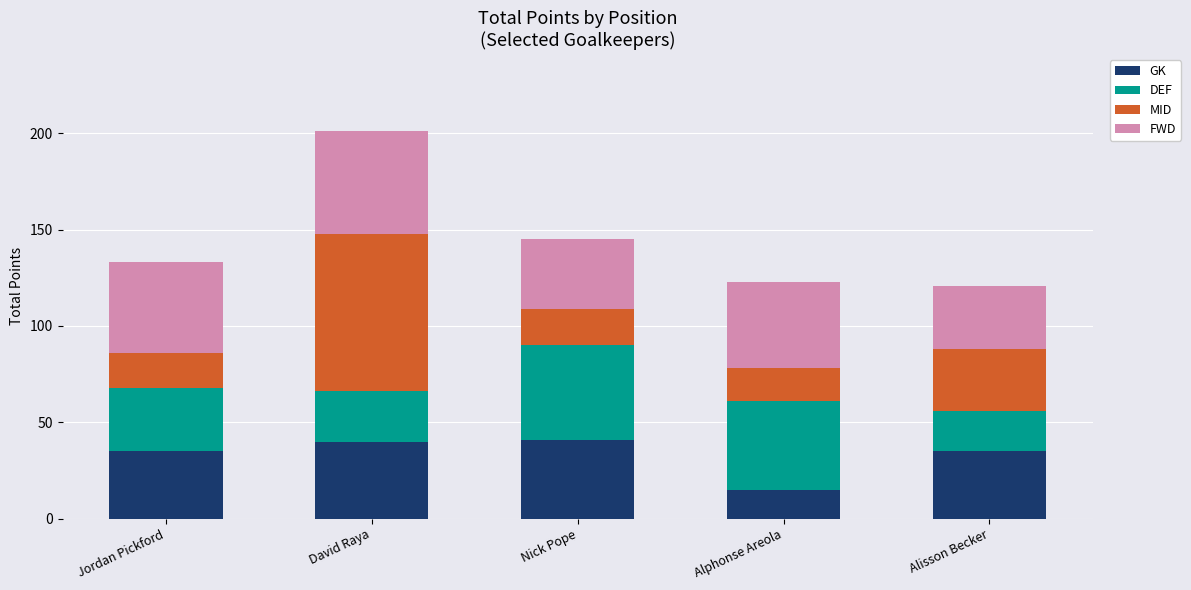

Does the chart contain stacked bars?

Yes